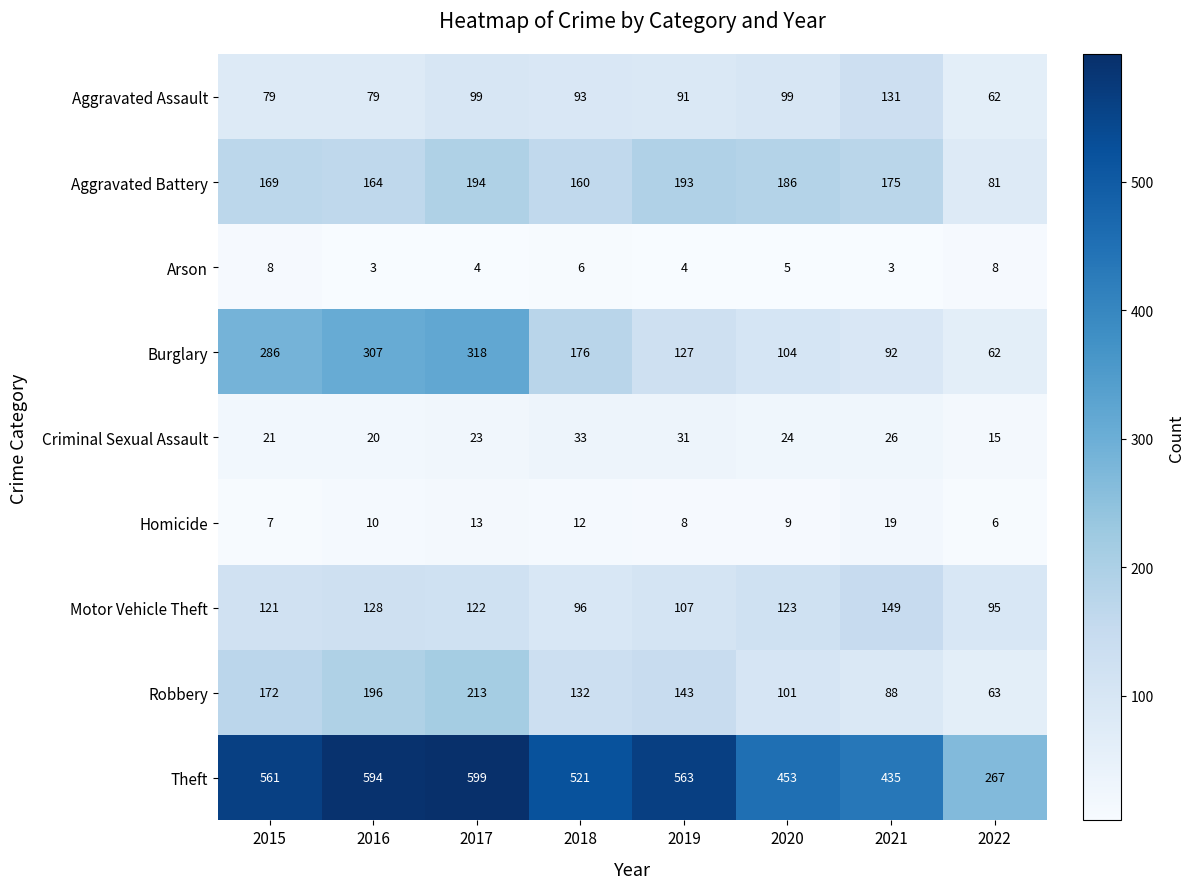

Which series has the largest total across all categories?

Theft